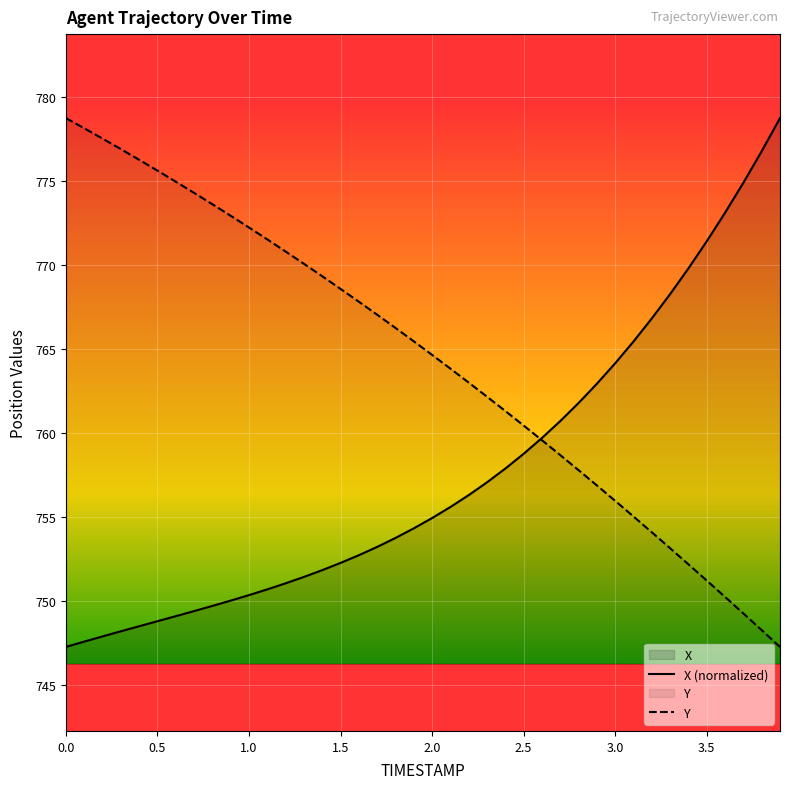

Which series has the largest range (max minus min)?

X